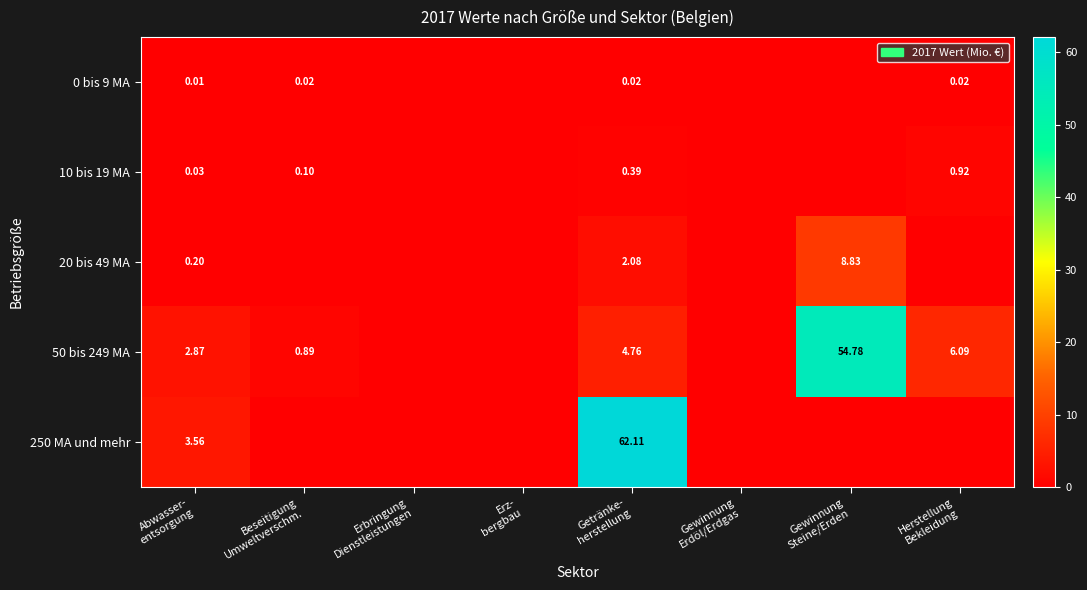

Which series has the largest total across all categories?

50 bis 249 MA